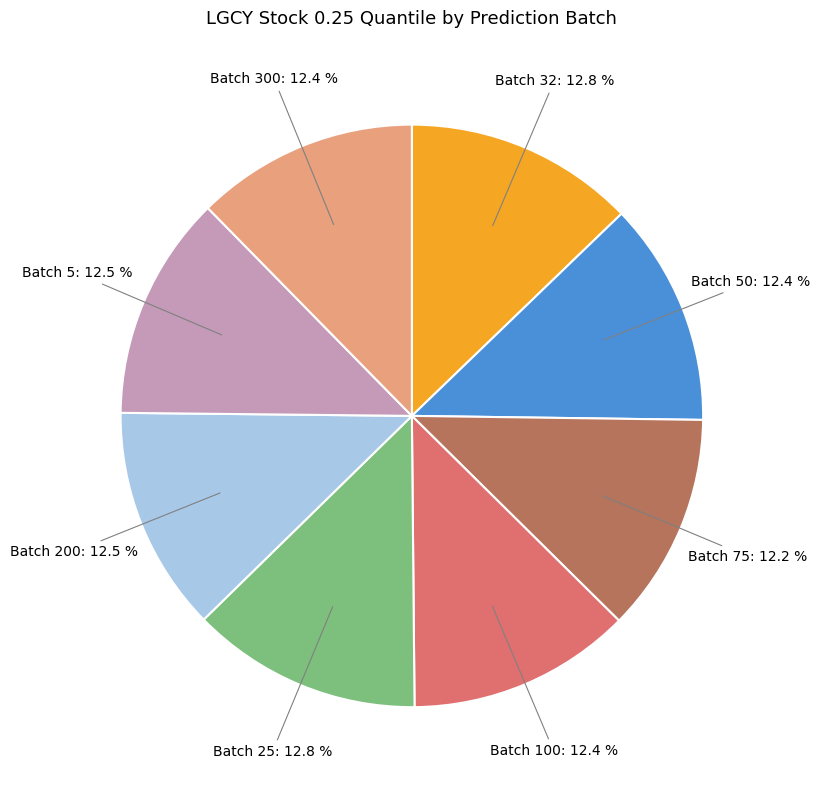

How many slices are in this pie chart?

8